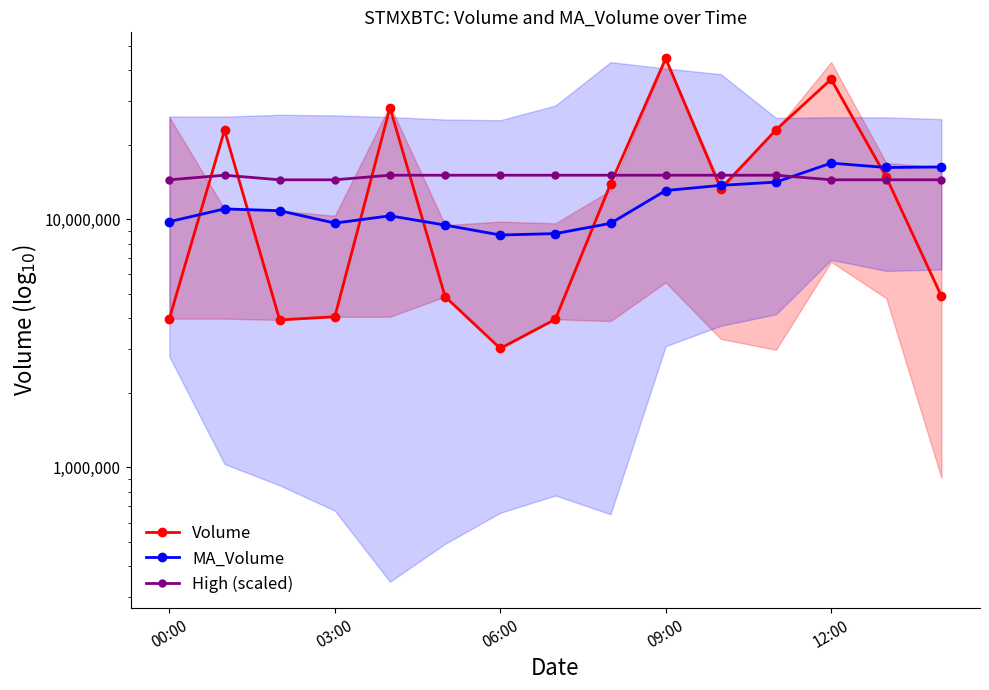

How many times do Volume and High (scaled) cross each other?

8